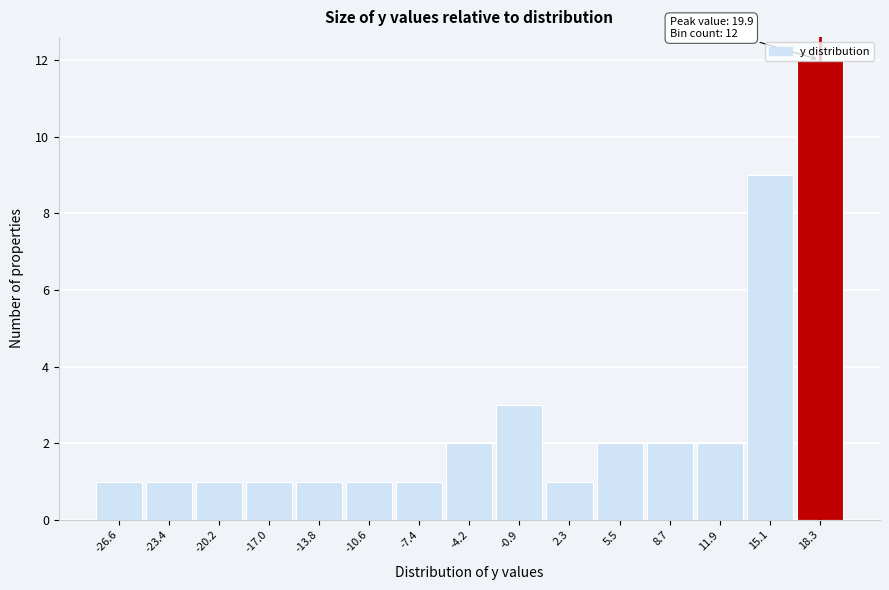

Which range on the x-axis has the tallest bar?

16.5 to 20.0